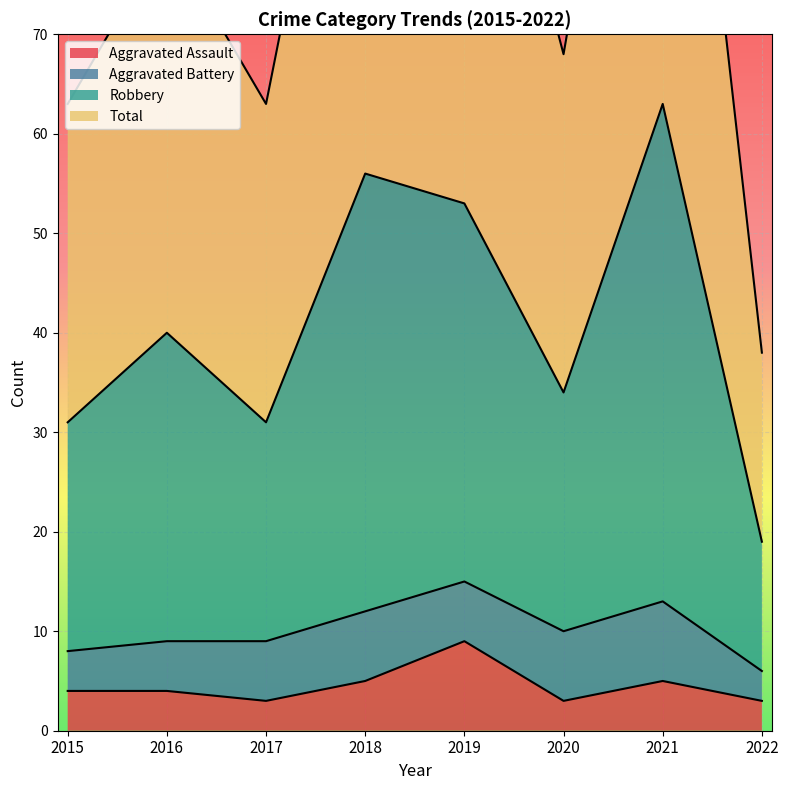

The value of Aggravated Assault at 2016 is 4. True or false?

True